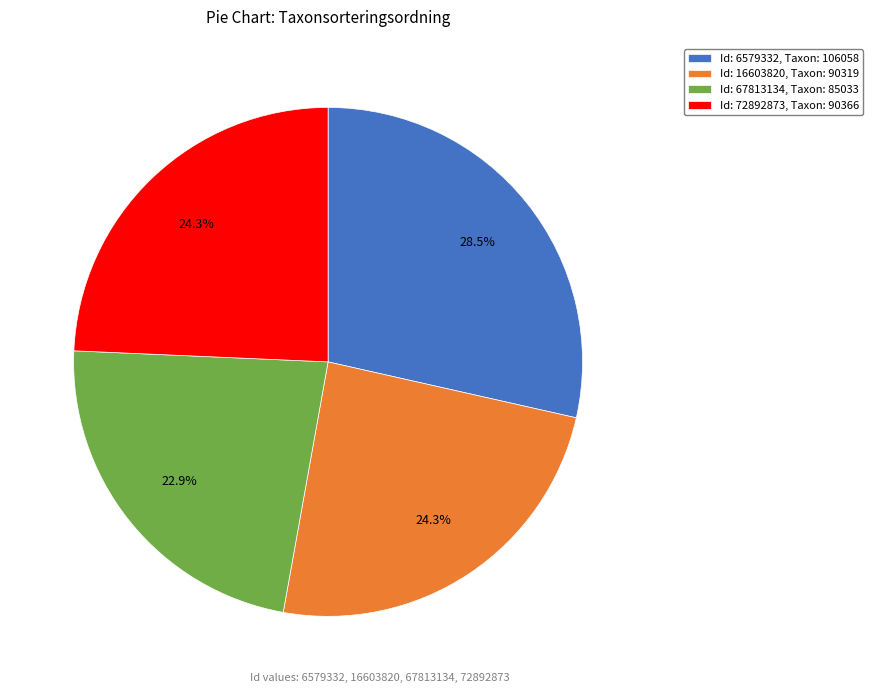

What portion of the pie excludes Id: 67813134, Taxon: 85033?

77.1%